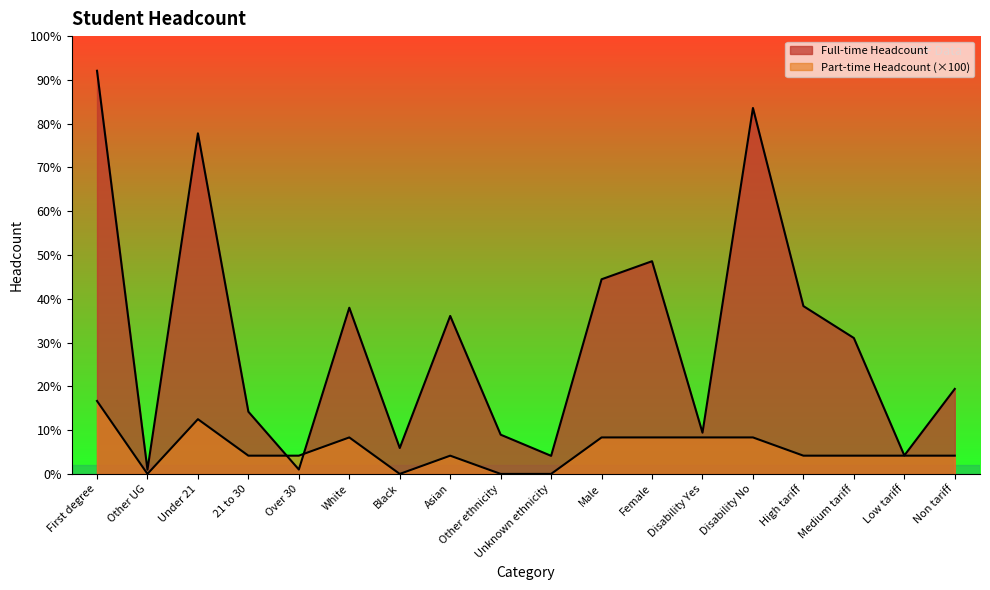

Where does the Part-time Headcount series first go above 500?

First degree